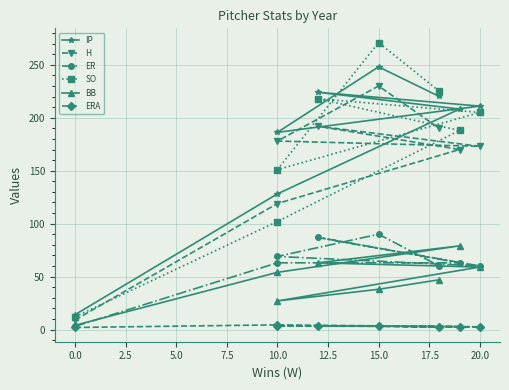

Reading right to left, what are all the values shown in this chart?

IP: 220.1	248.1	186.2	211.0	224.1	208.2	128.1	14.0
H: 190.0	230.0	178.0	173.0	192.0	170.0	119.0	9.0
ER: 60.0	90.0	69.0	60.0	87.0	63.0	63.0	3.0
SO: 225.0	271.0	151.0	205.0	218.0	188.0	102.0	12.0
BB: 47.0	38.0	27.0	59.0	63.0	79.0	54.0	4.0
ERA: 2.5	3.3	3.3	2.6	3.5	2.7	4.4	1.9